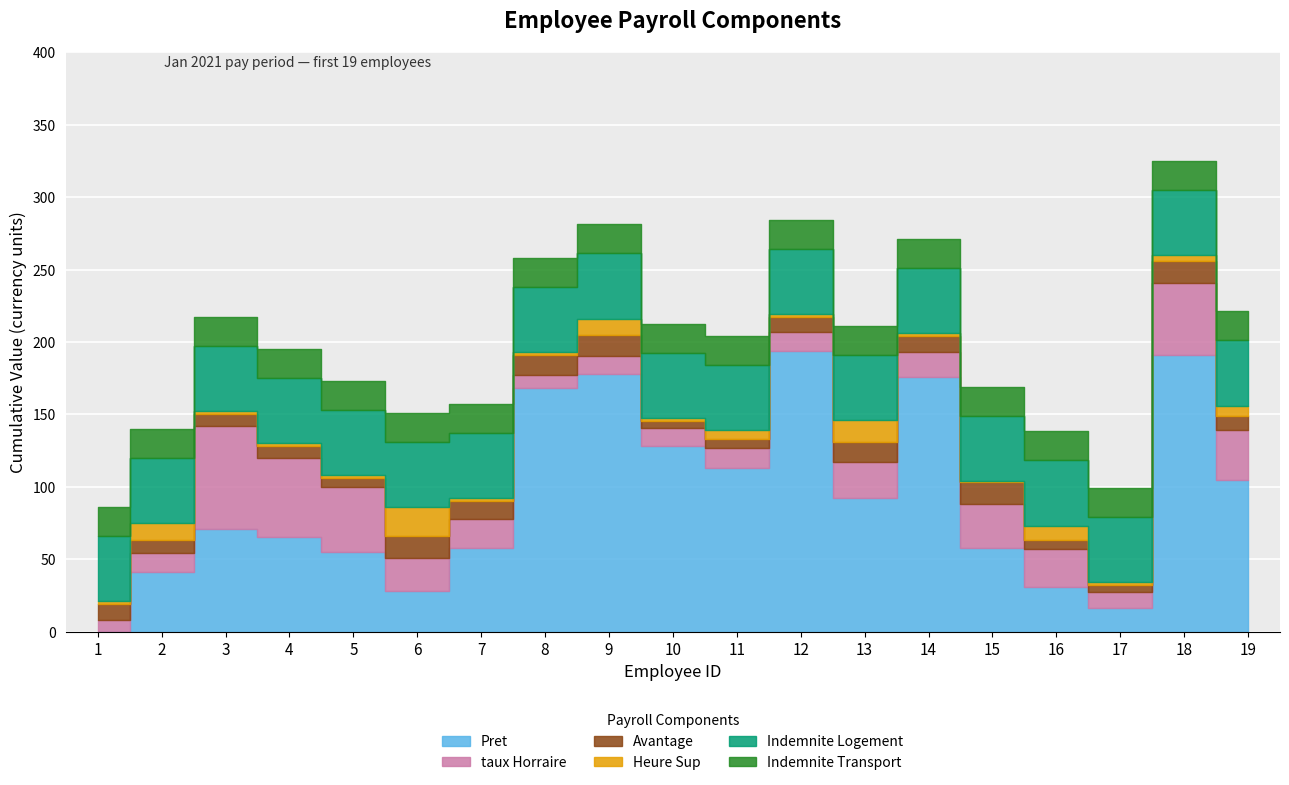

What is the average value of the Avantage series?

10.3